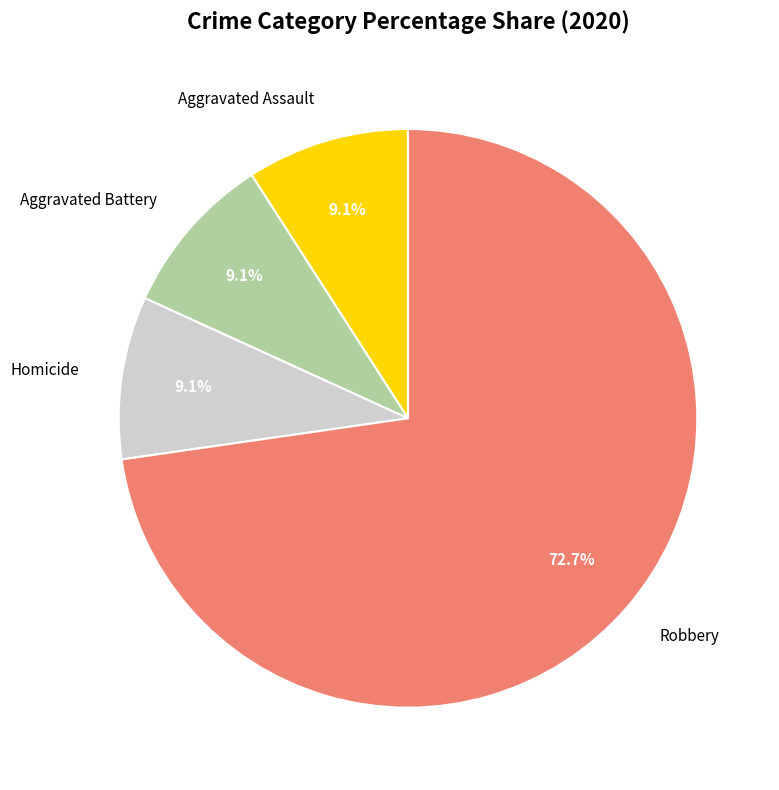

True or false: Aggravated Battery accounts for 17% of the total.

False